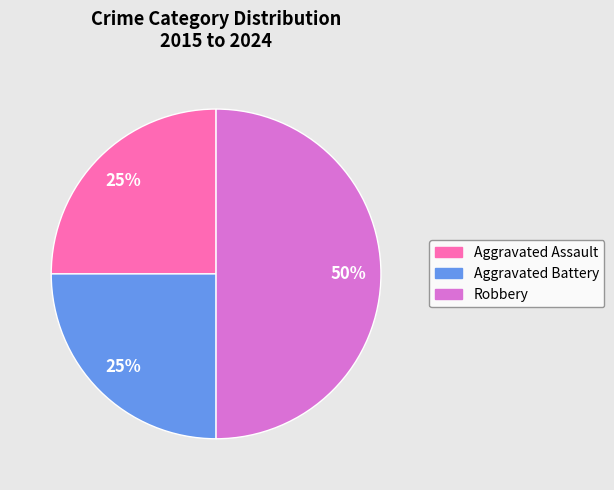

The Aggravated Assault slice represents 35% of the pie. True or false?

False